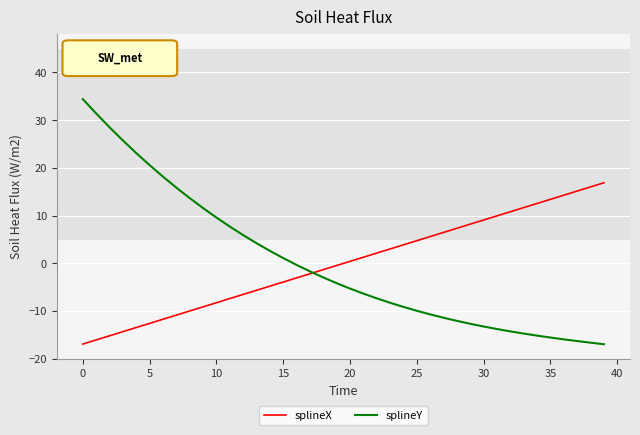

How many intersections are there between splineY and splineX?

1